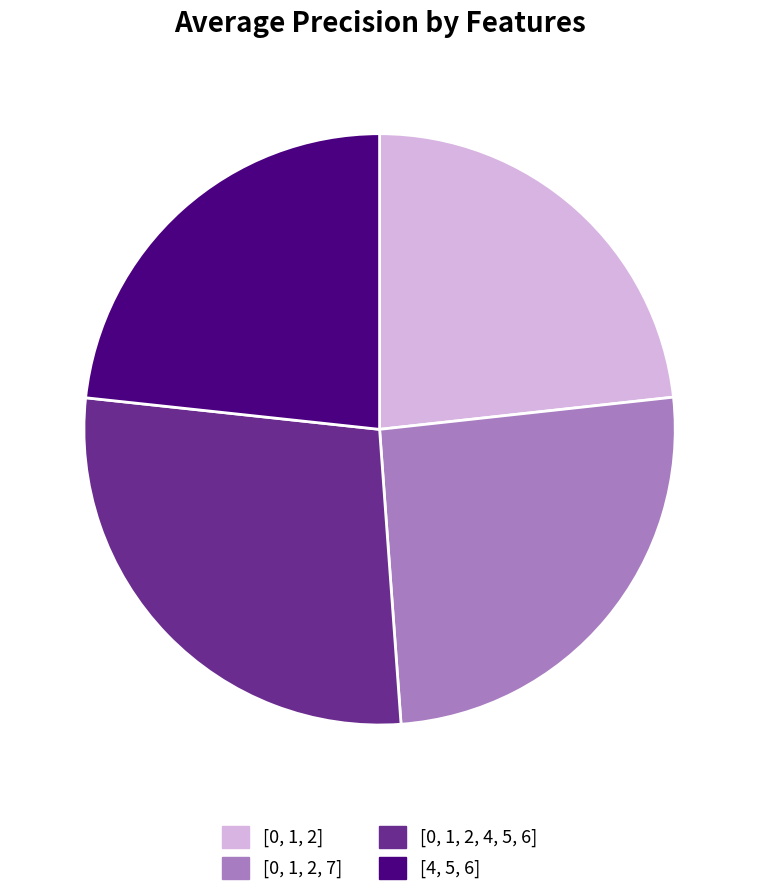

How many slices are in this pie chart?

4